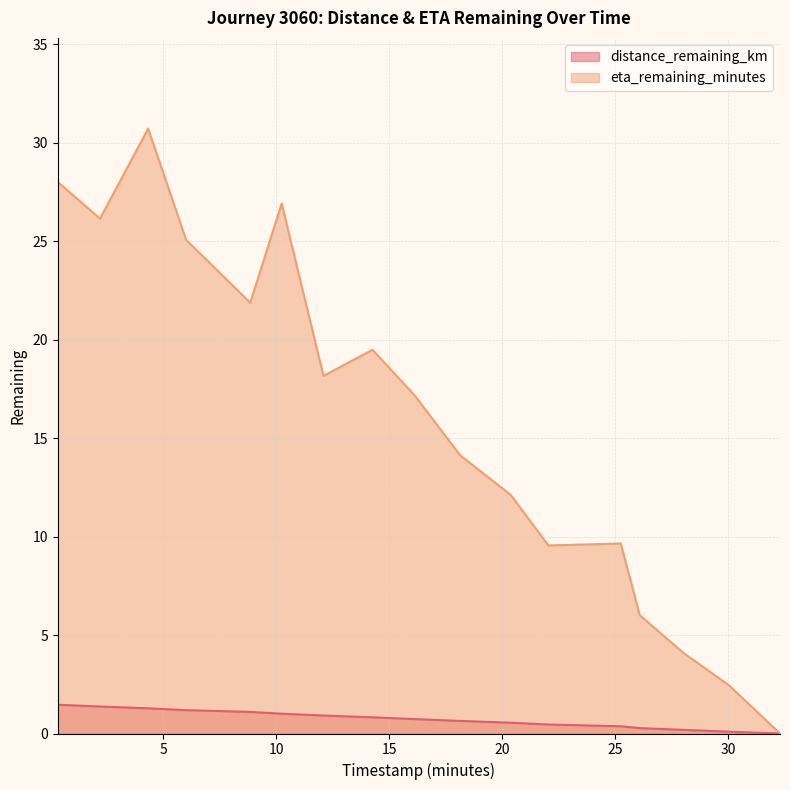

What is the difference between the maximum and minimum values in the eta_remaining_minutes series?

30.7